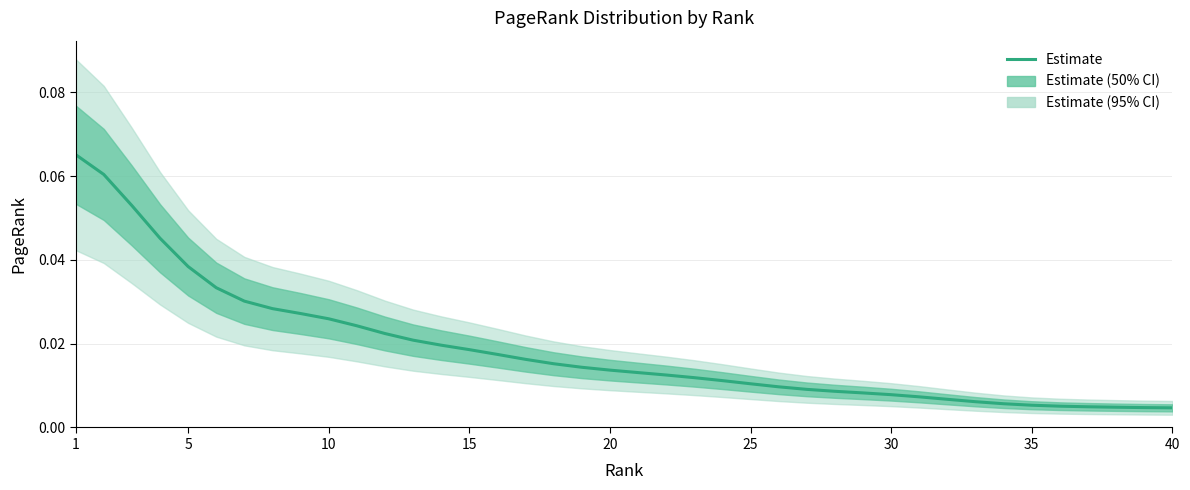

What is the difference between the maximum and minimum values?

0.1